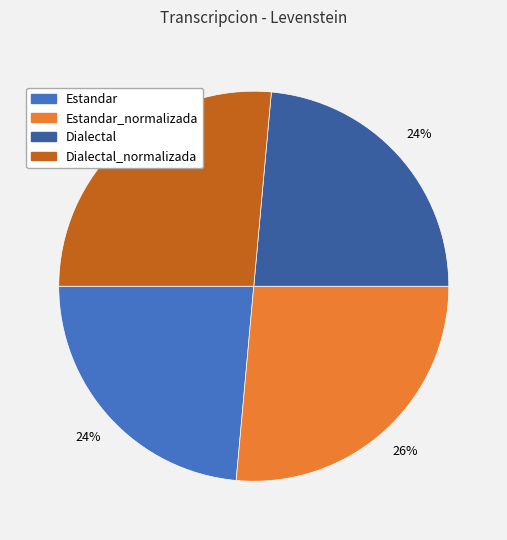

How many slices are in this pie chart?

4